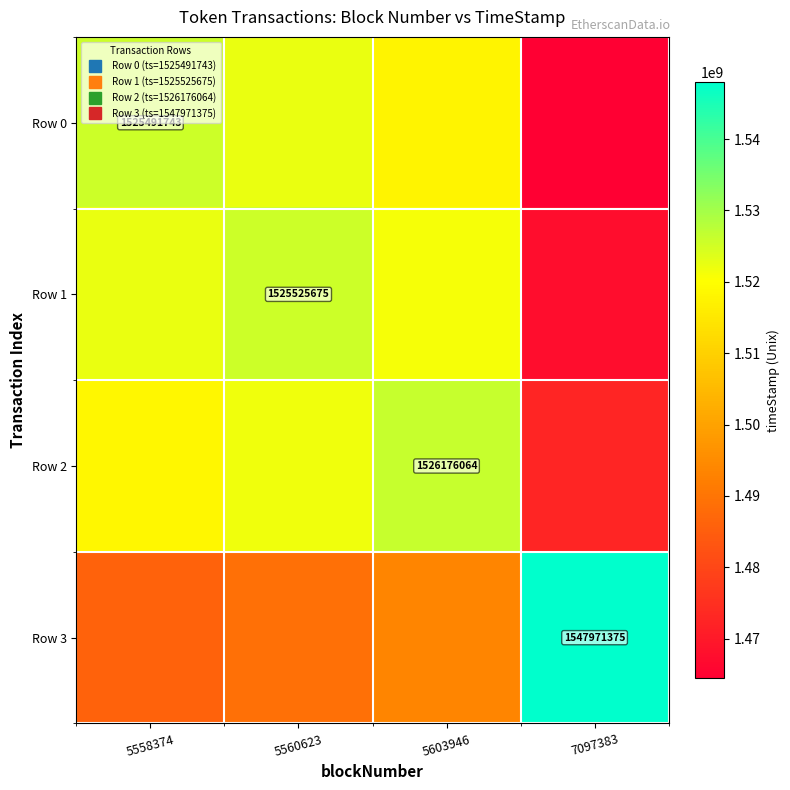

At which category does the chart reach its minimum across all series?

7097383